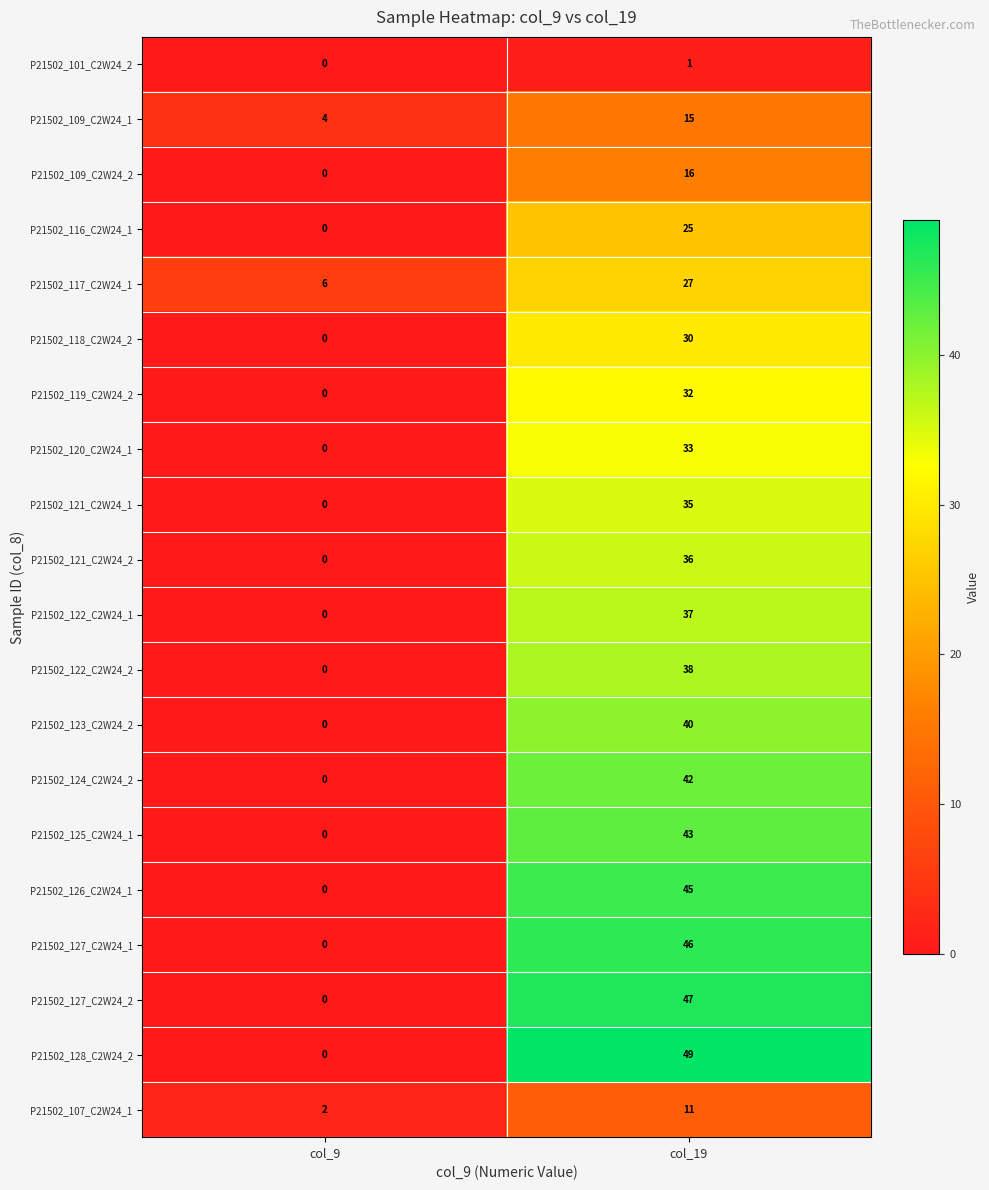

What is the approximate value of P21502_117_C2W24_1 at col_19?

27